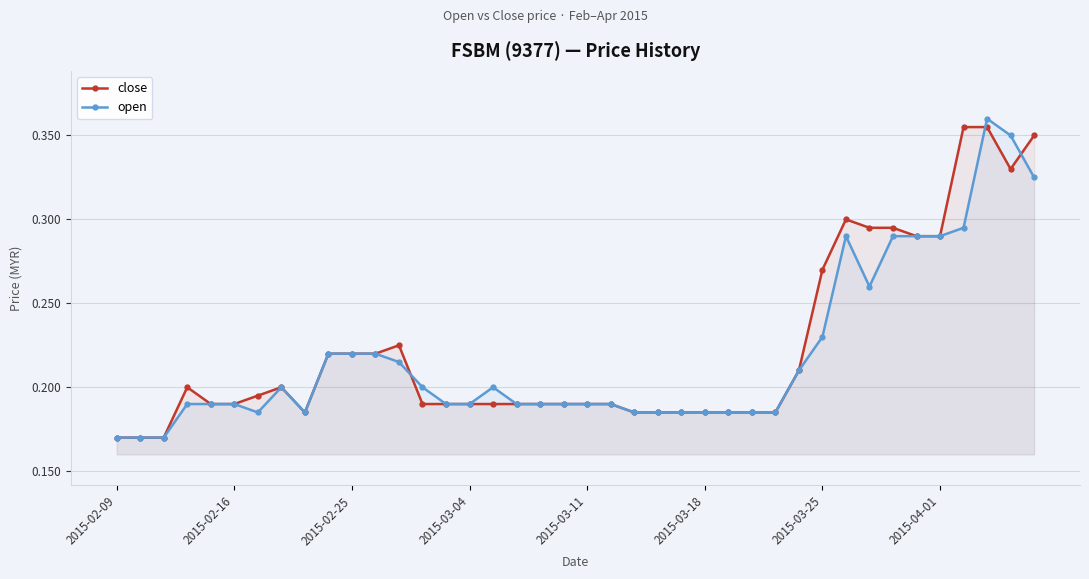

What are all the series names shown in the legend?

close, open